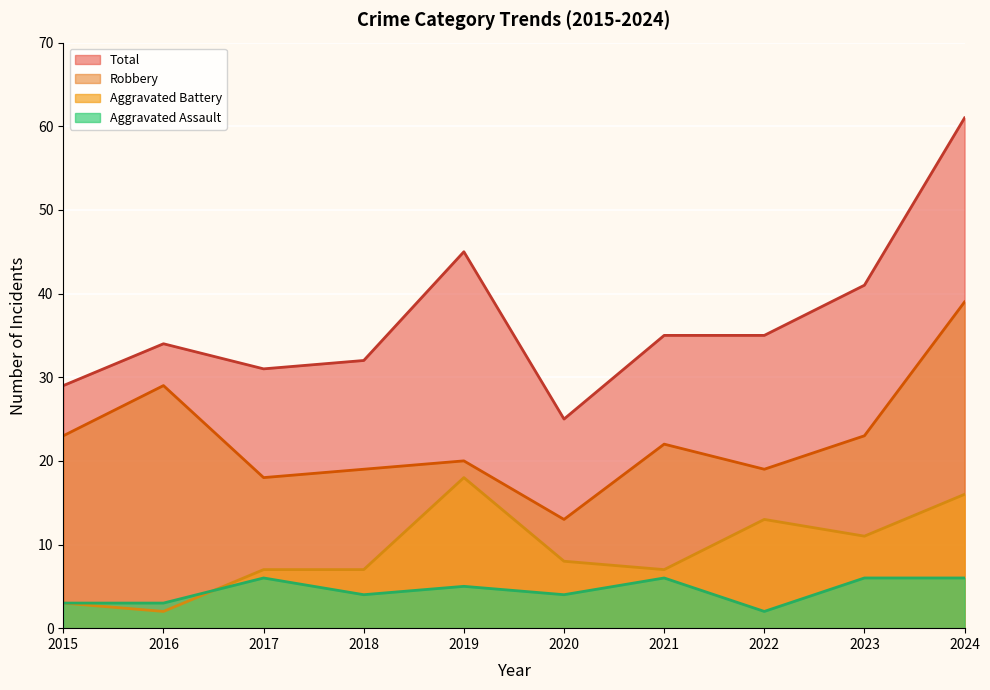

Rank the categories by Total value from highest to lowest.

2024, 2019, 2023, 2021, 2022, 2016, 2018, 2017, 2015, 2020